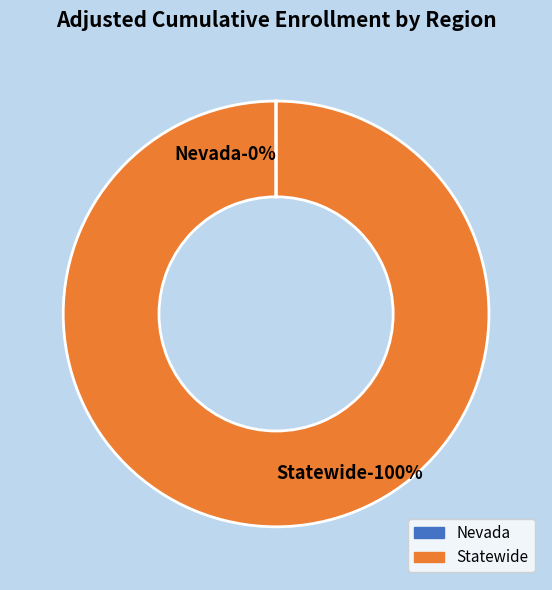

What percentage is the Statewide slice, to the nearest percent?

100%